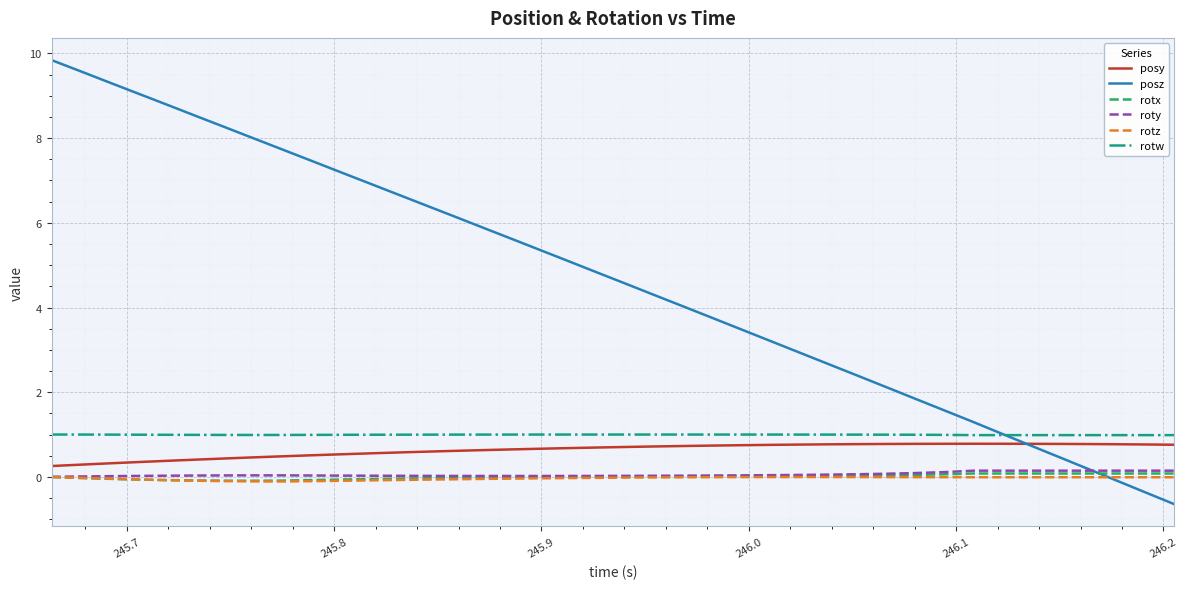

True or false: rotw and rotx intersect in this chart.

False